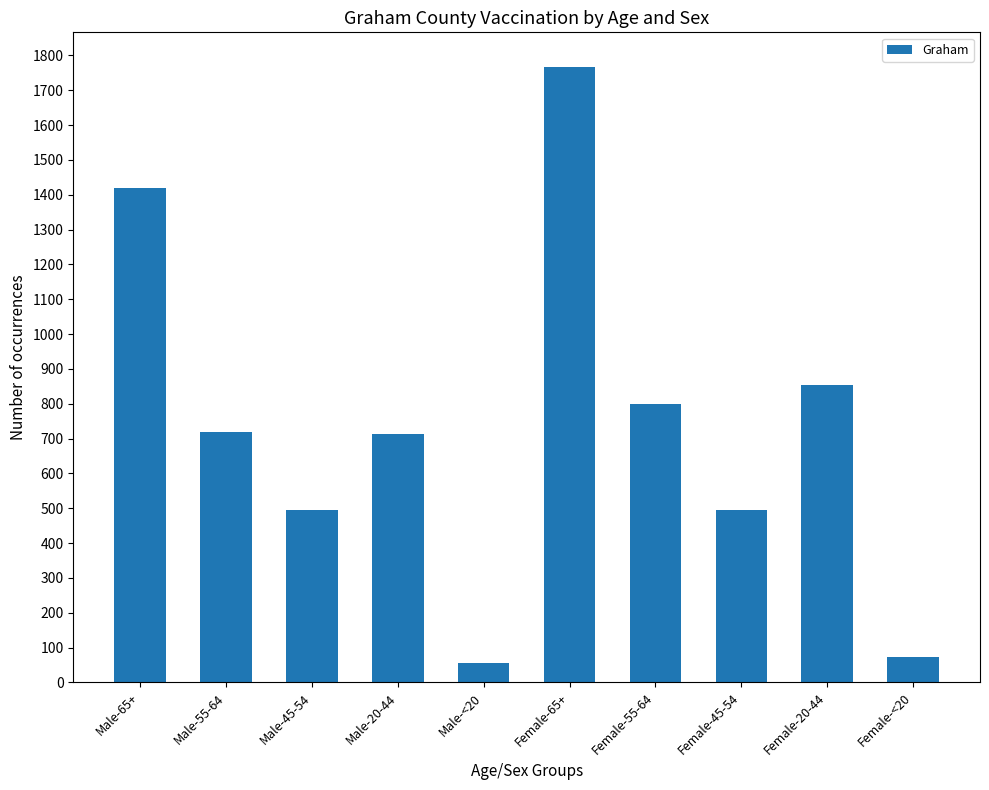

Read the value at Female-<20.

73